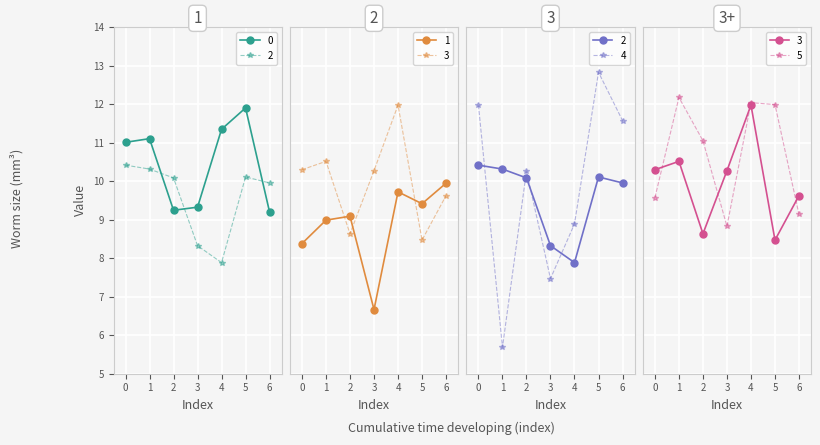

At which category is the sum across all series the highest?

5